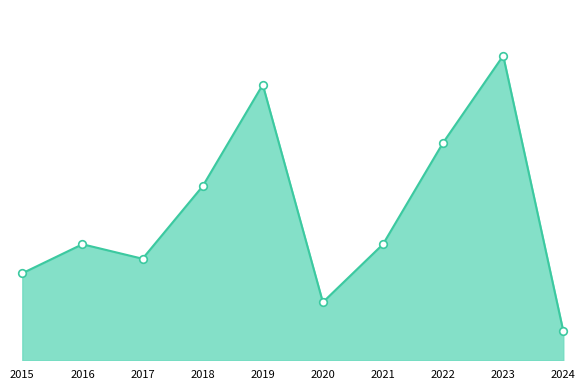

What is the change in value from 2021 to 2023?

+13